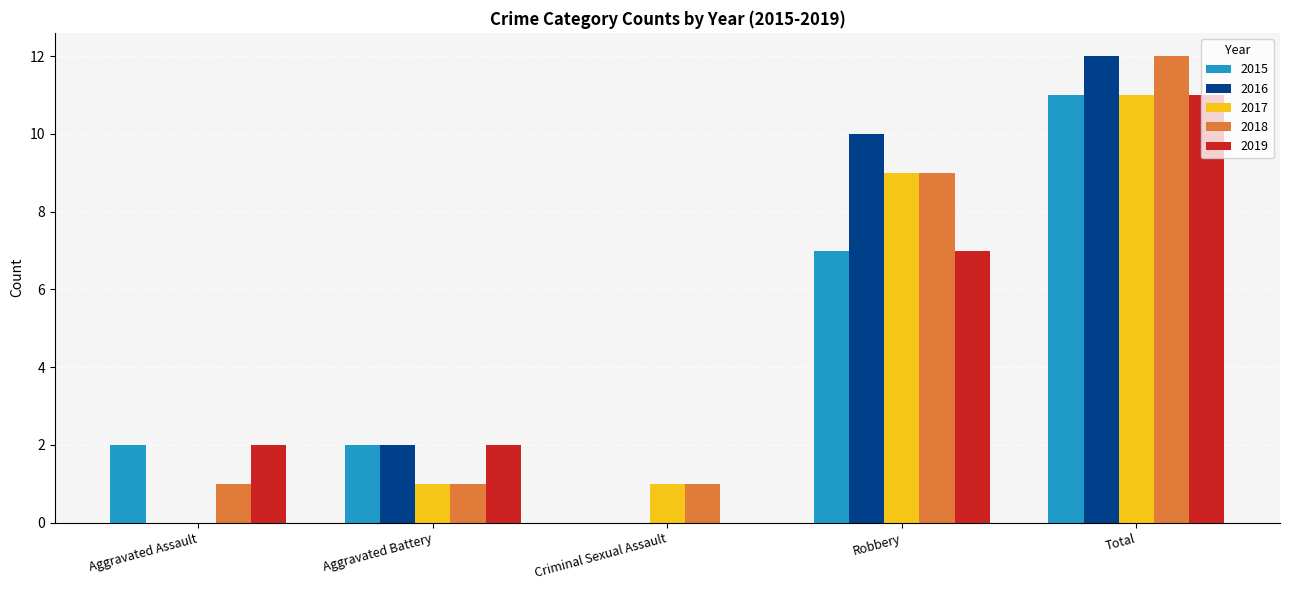

What are all the series names shown in the legend?

2015, 2016, 2017, 2018, 2019